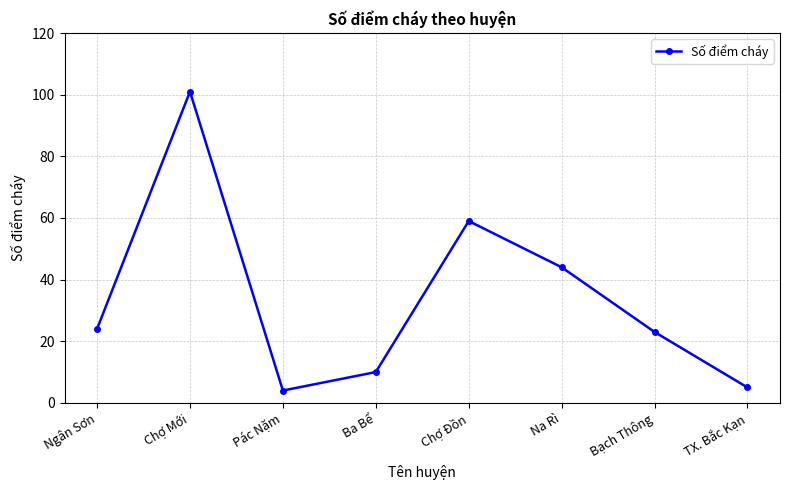

How many points are higher than both their immediate neighbors (excluding endpoints)?

2